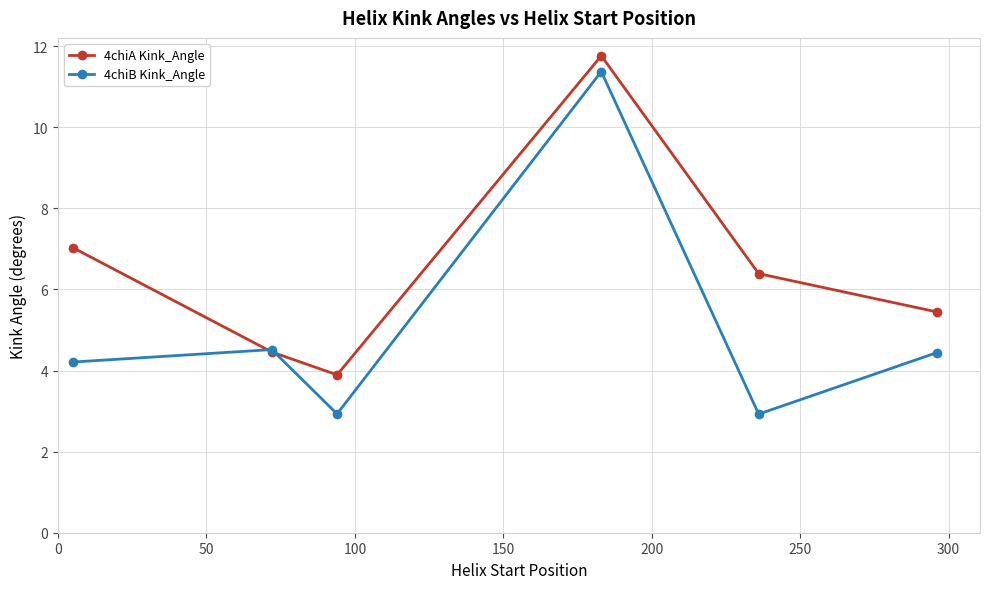

What is the value of the 4chiA Kink_Angle point at the 4th from the left?

11.8